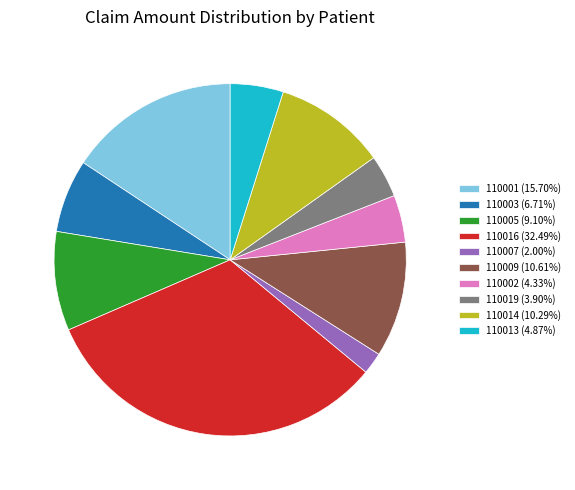

Approximately how many times larger is the value at 110016 (32.49%) compared to 110019 (3.90%)?

8.3